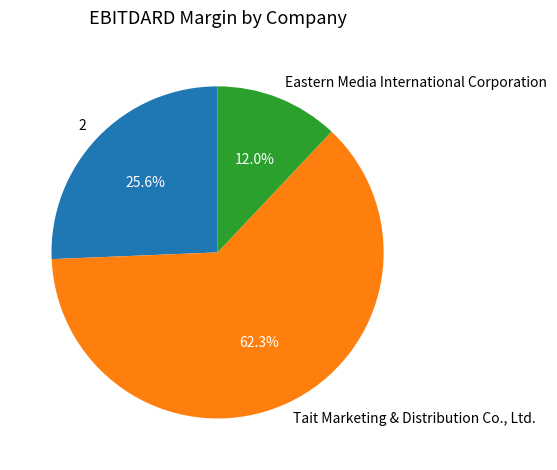

True or false: Eastern Media International Corporation accounts for 1% of the total.

False